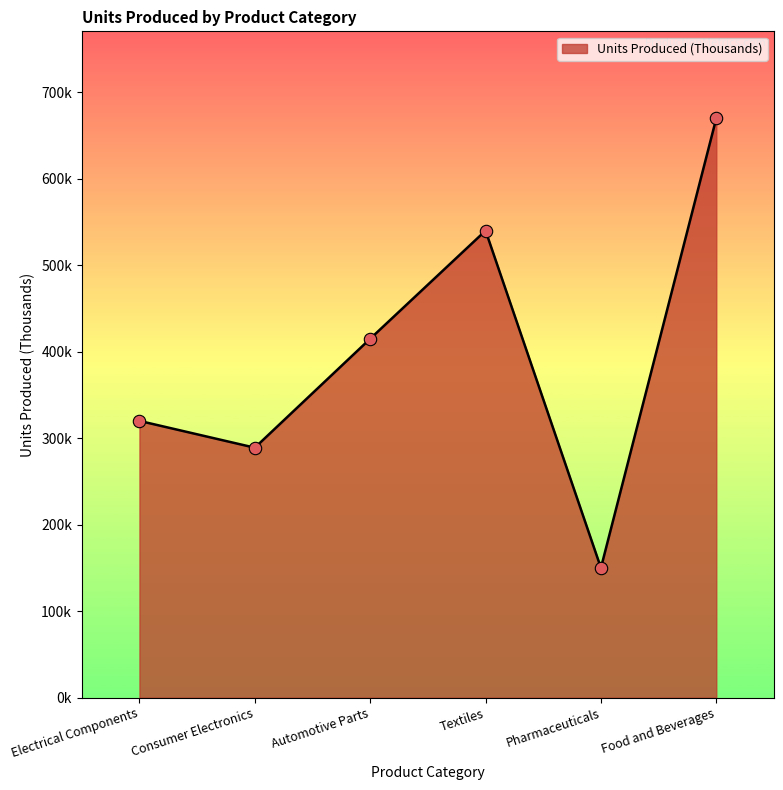

Between Consumer Electronics and Electrical Components, which is larger?

Electrical Components